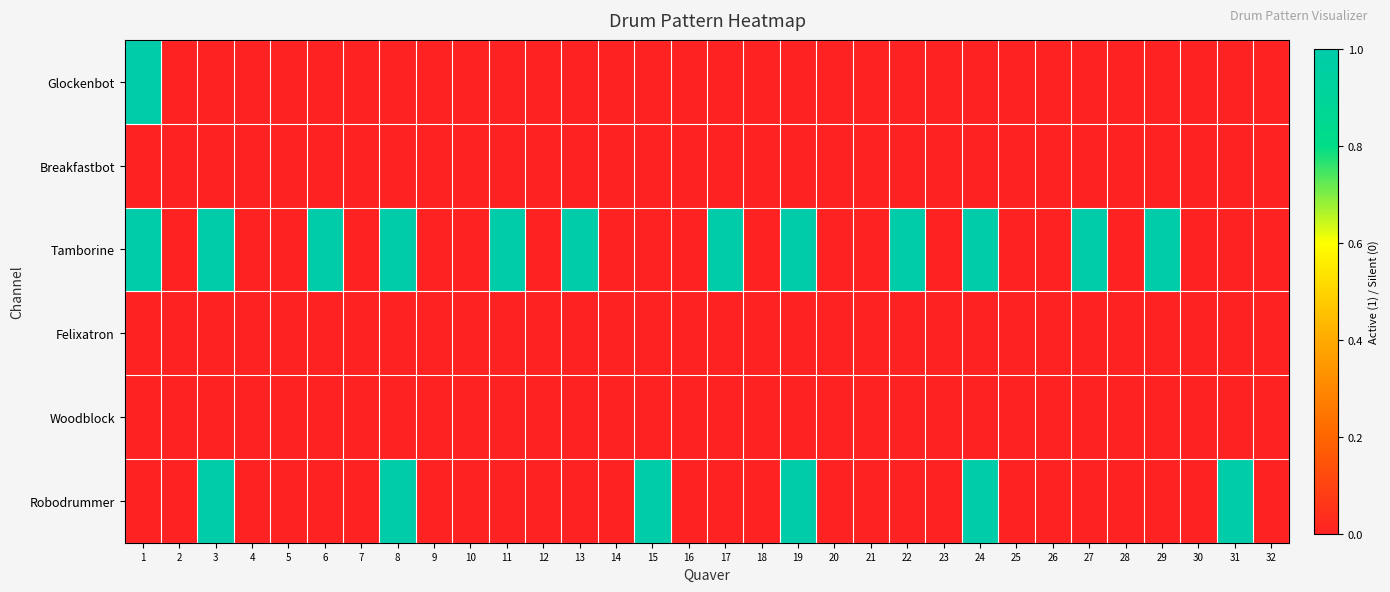

Between 8 and 10, which series saw the biggest shift?

Tamborine